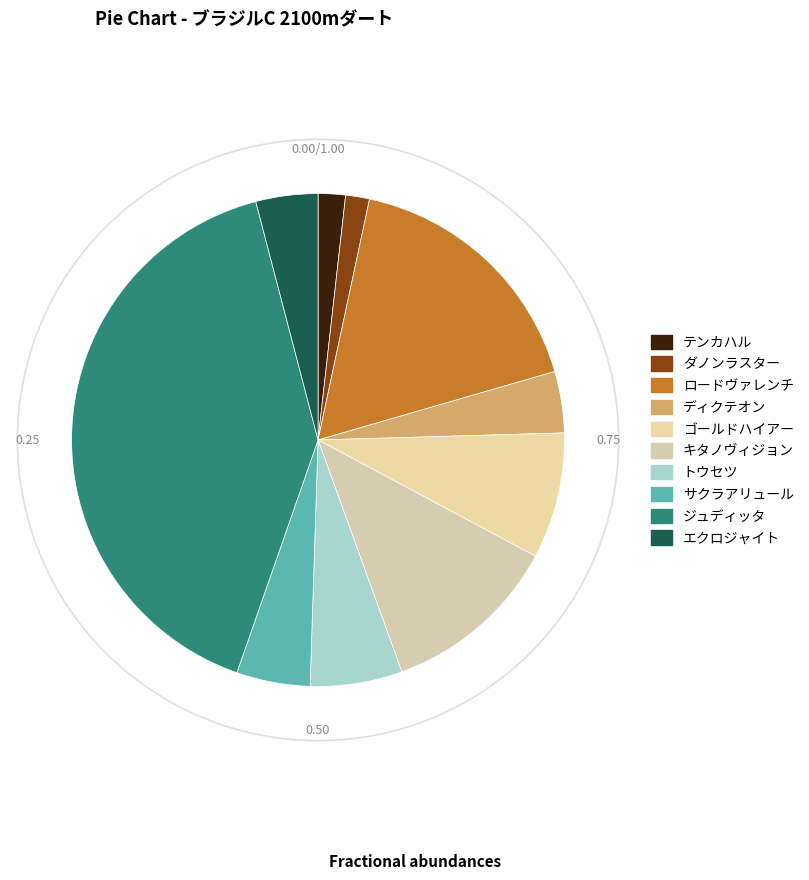

Which has a higher value, ロードヴァレンチ or エクロジャイト?

ロードヴァレンチ